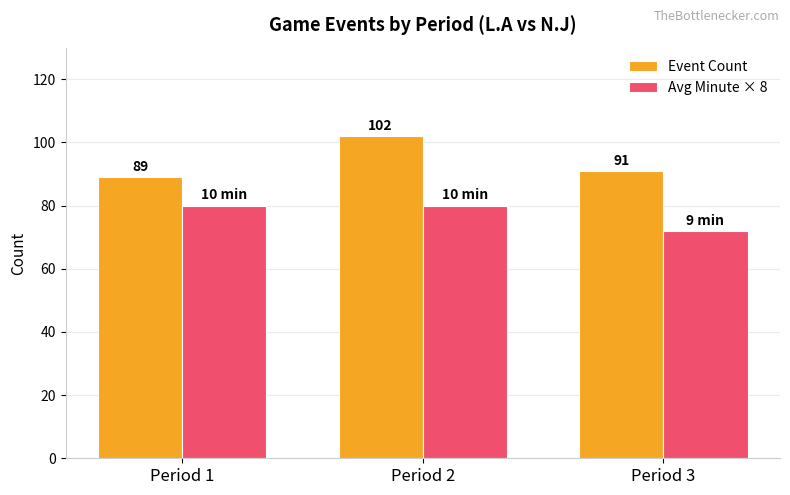

Which label corresponds to the largest value in the chart?

Period 2